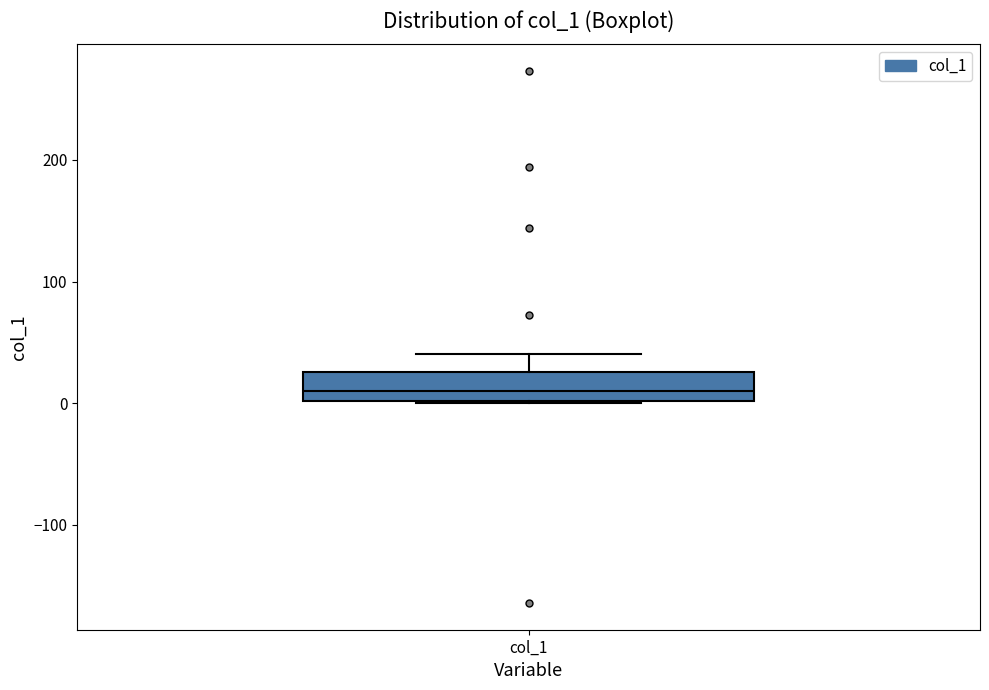

Read this box plot against the y-axis: the position of the median line, the range covered by the box, and the ends of both whiskers. The values are not printed on the chart, so give them approximately, as read against the axis.

median 10, box 0 to 30, whiskers 0 to 40